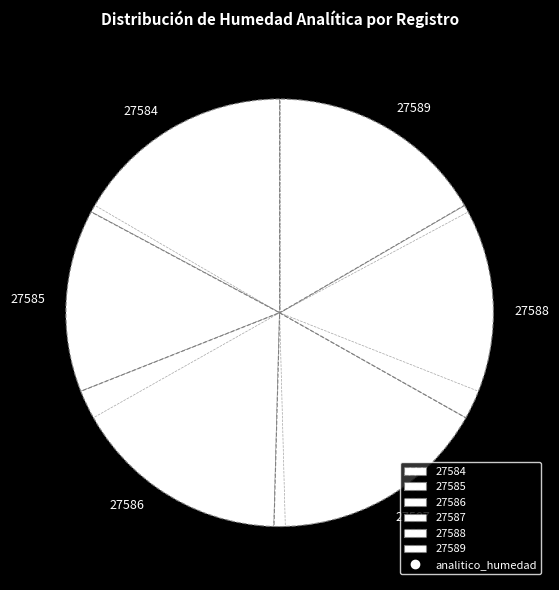

Does any single category account for the majority?

No